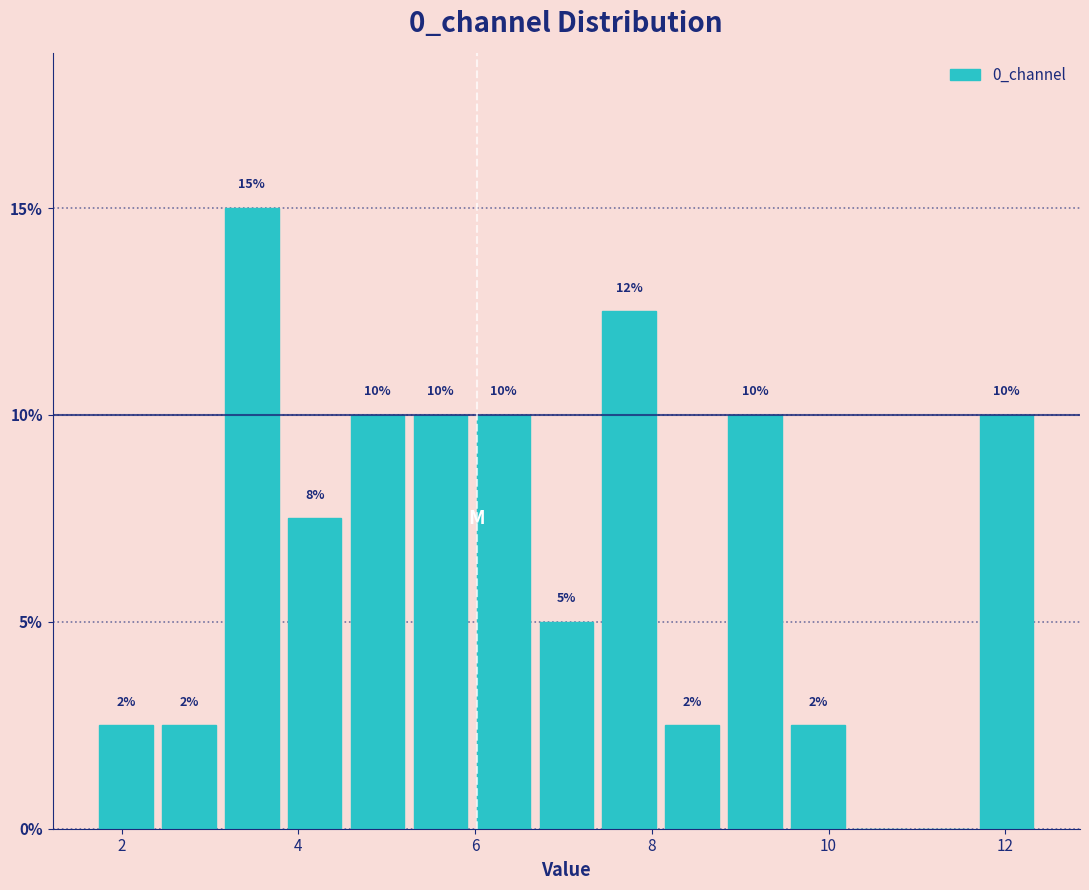

Around what value on the x-axis is the tallest bar? Give the approximate position of its centre, as read against the axis.

3.4